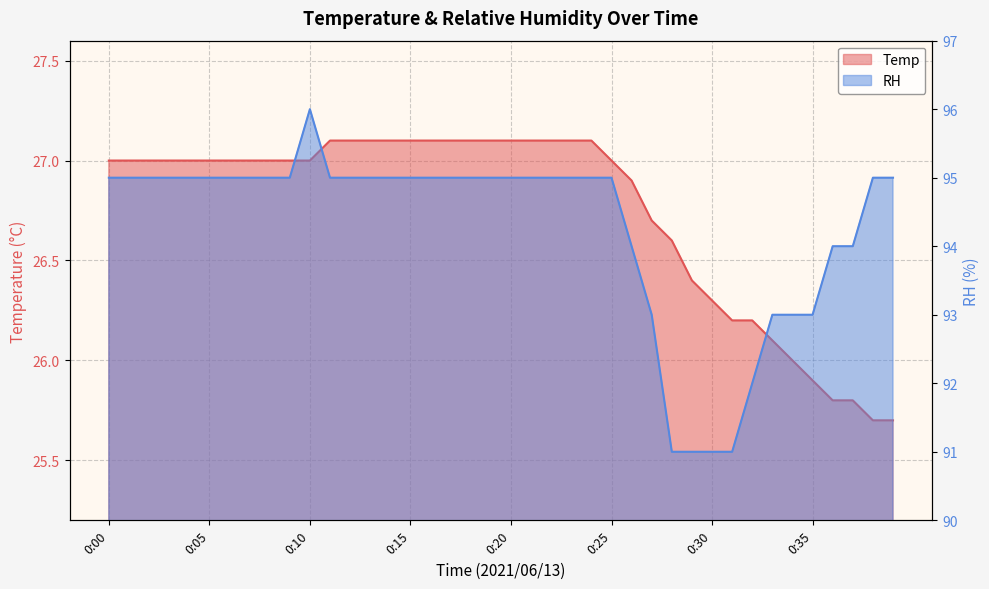

At which label does Temp first exceed 27?

0:11